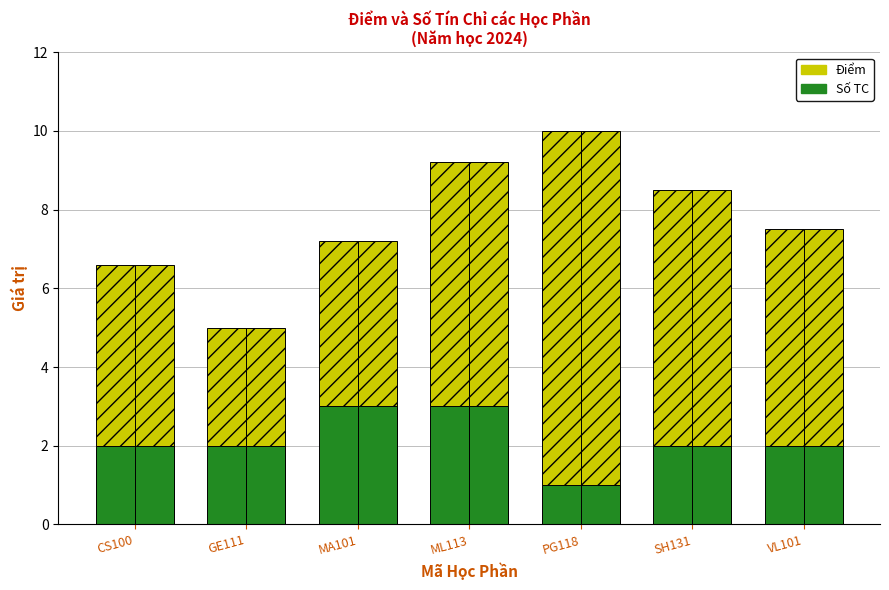

Is it true that Điểm (trên Số TC) equals 12.5 at PG118?

False